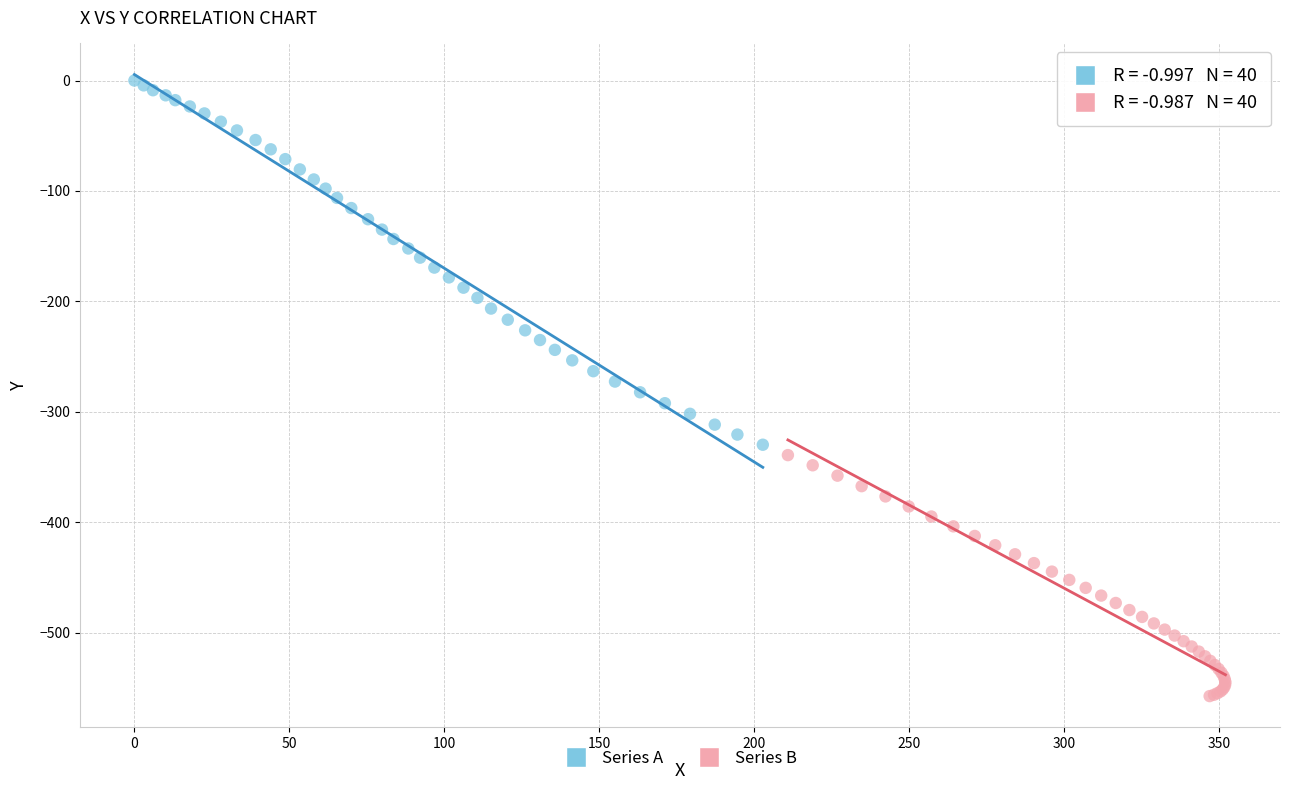

Which series contains the highest Y value?

Series A